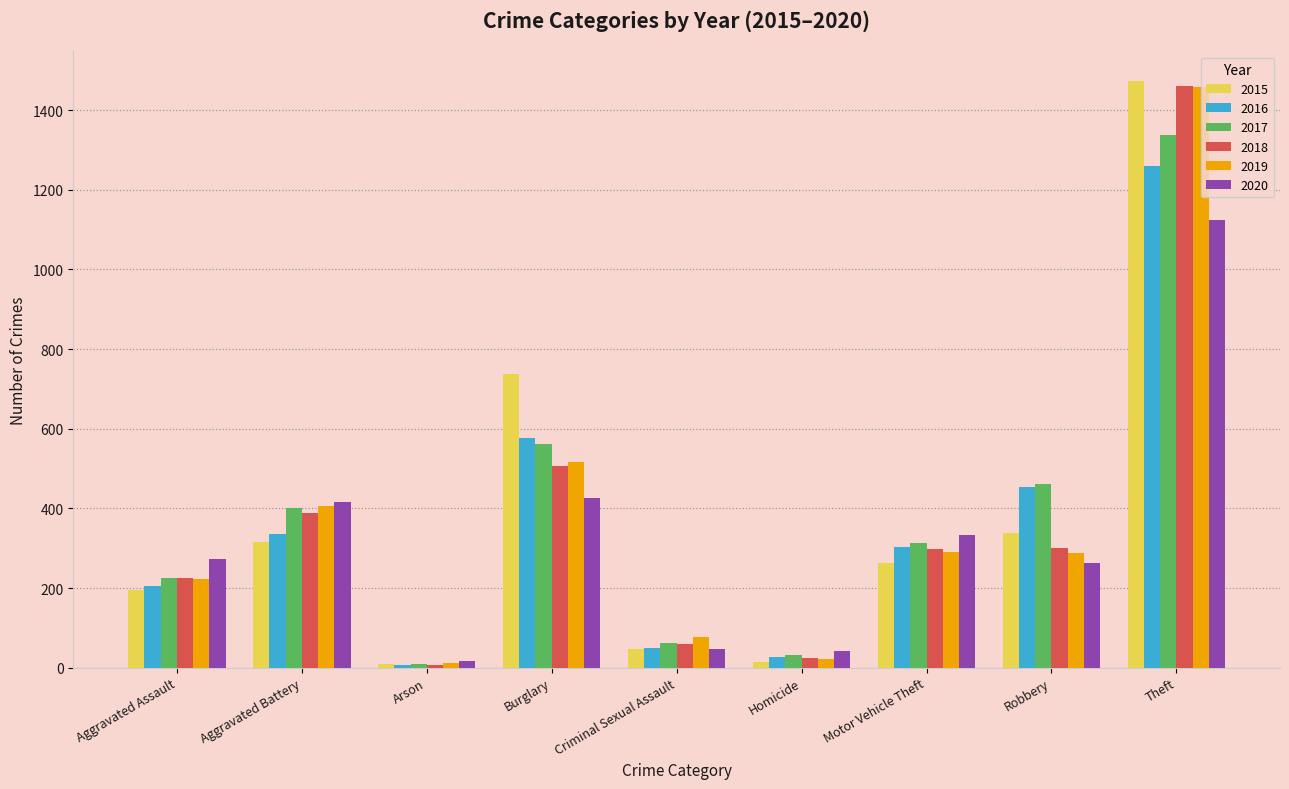

Where does the 2017 series first go above 312?

Aggravated Battery